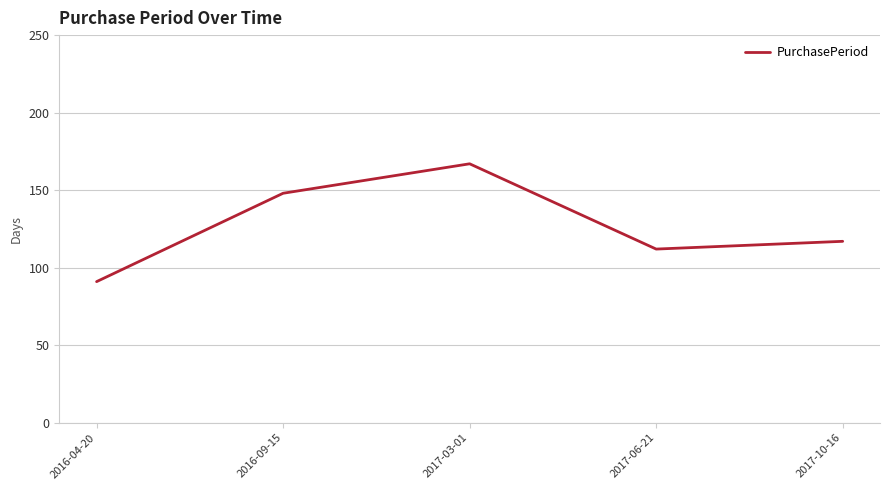

The chart shows a value of 71 at 2017-10-16. True or false?

False